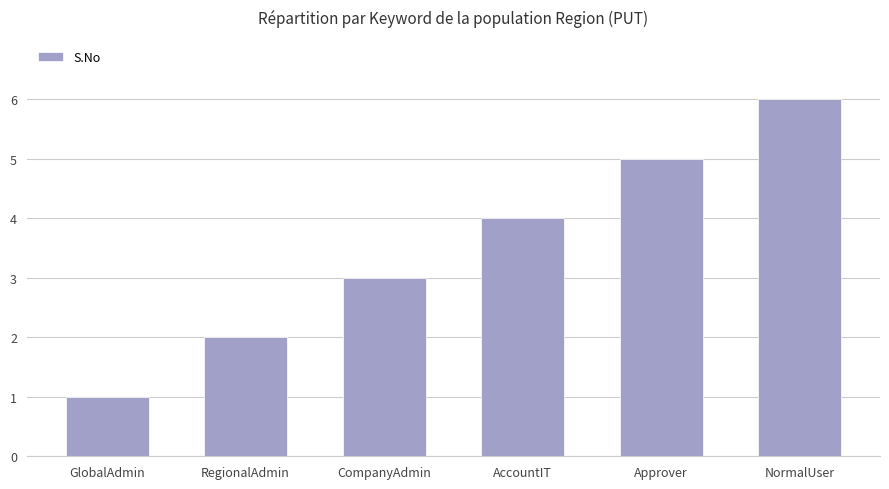

What is the sum of the values at AccountIT and Approver?

9